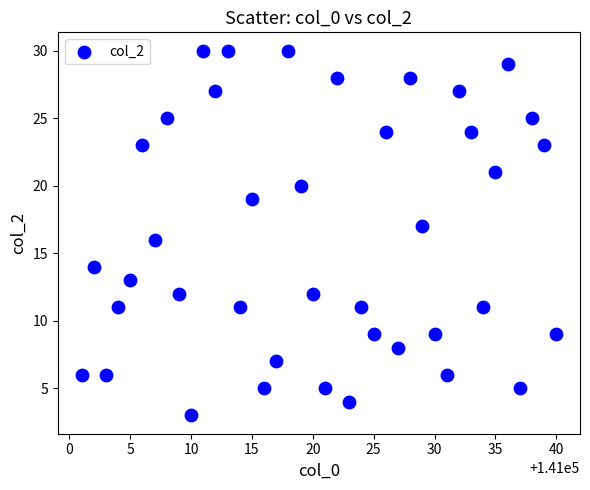

What is the range of Y values (max minus min)?

27